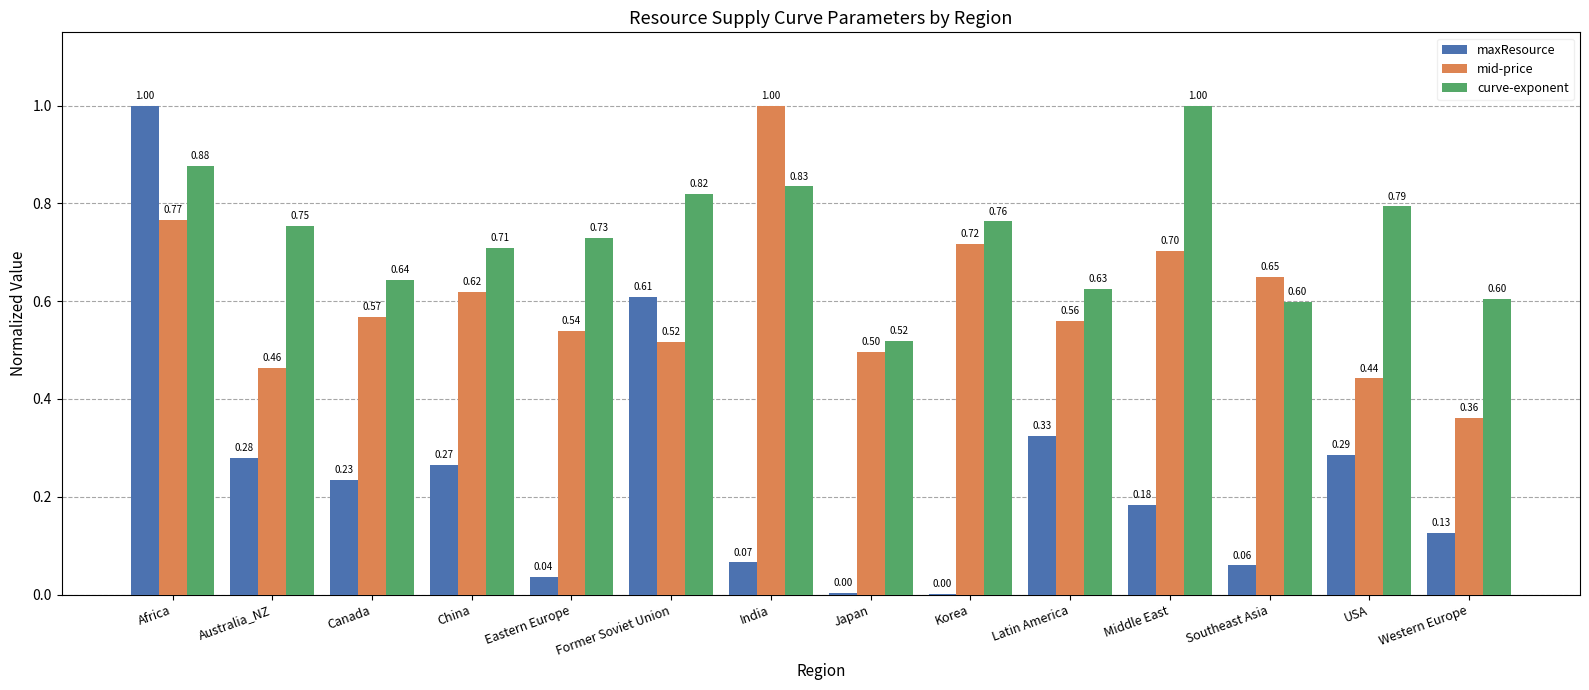

Where is mid-price nearest to the value 0?

Western Europe